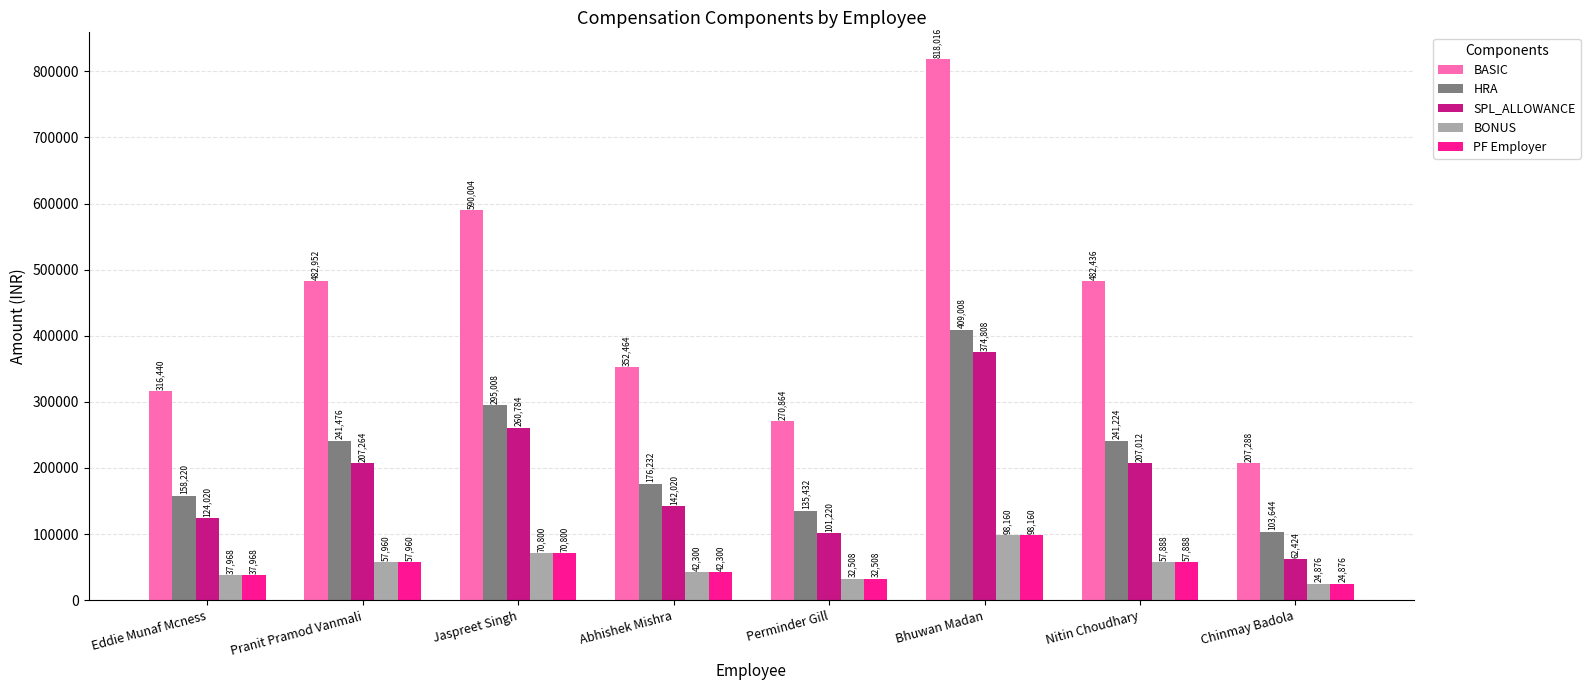

How many bars are there in each group?

5